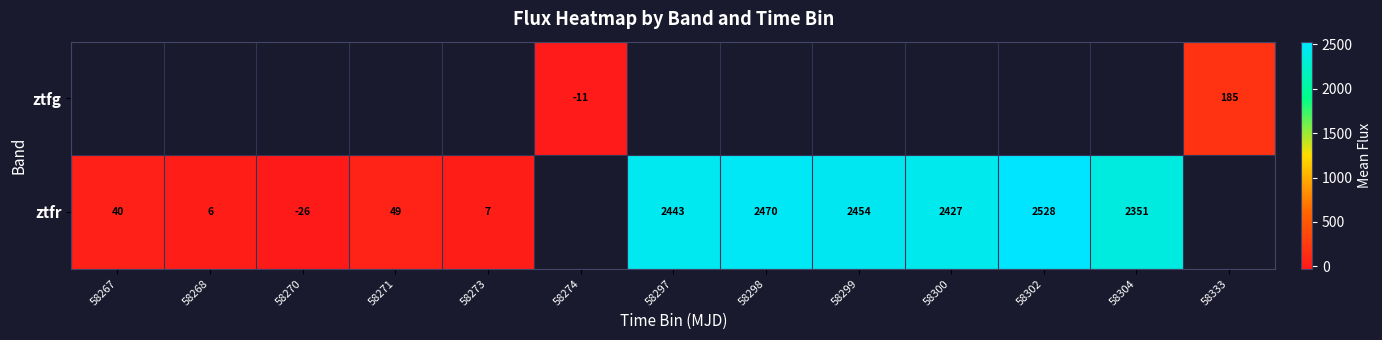

How many values in ztfr are below zero?

1